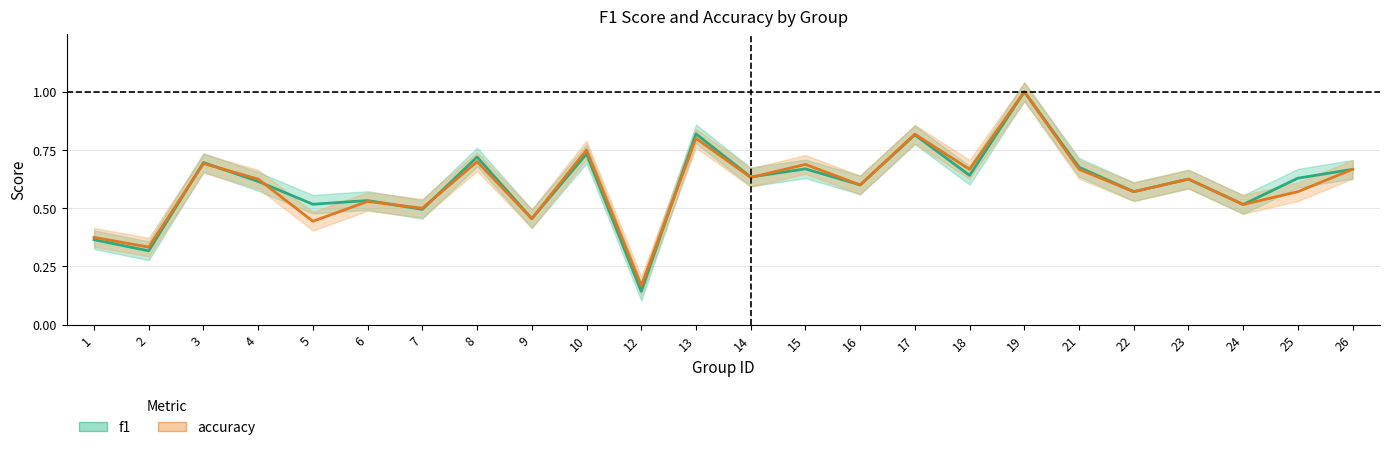

At how many categories does at least one series exceed 0?

24